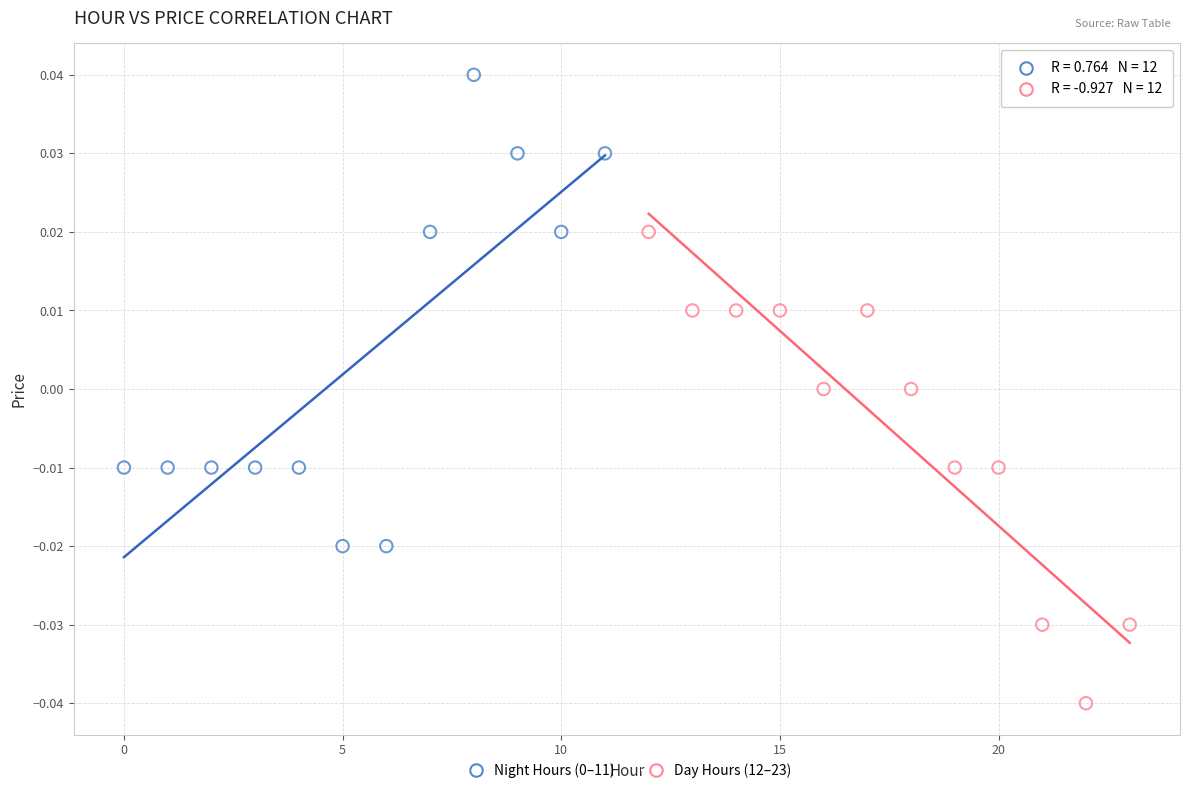

Which series reaches the minimum Y coordinate?

Day Hours (12–23)